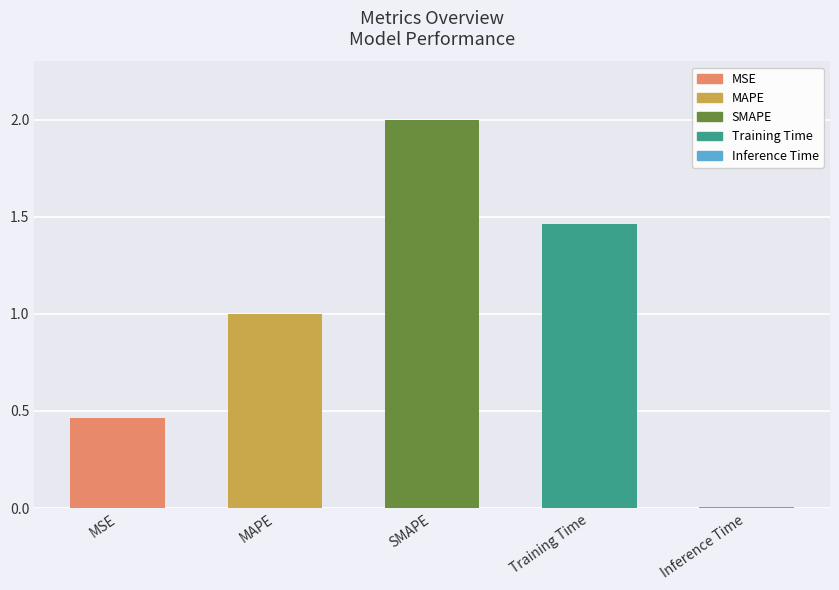

List the labels in order of value, smallest first.

Inference Time, MSE, MAPE, Training Time, SMAPE